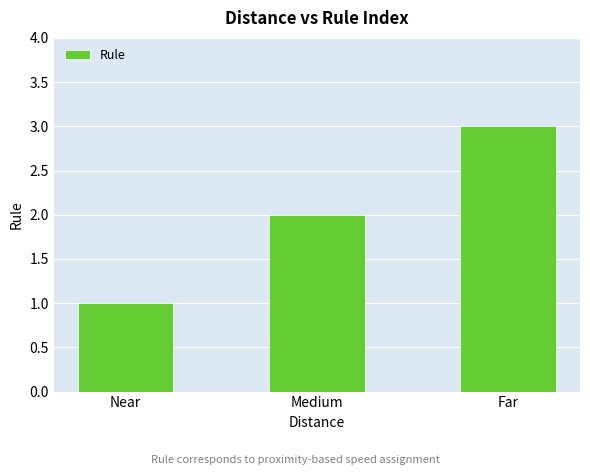

Are the bars grouped side by side (vs. stacked)?

No